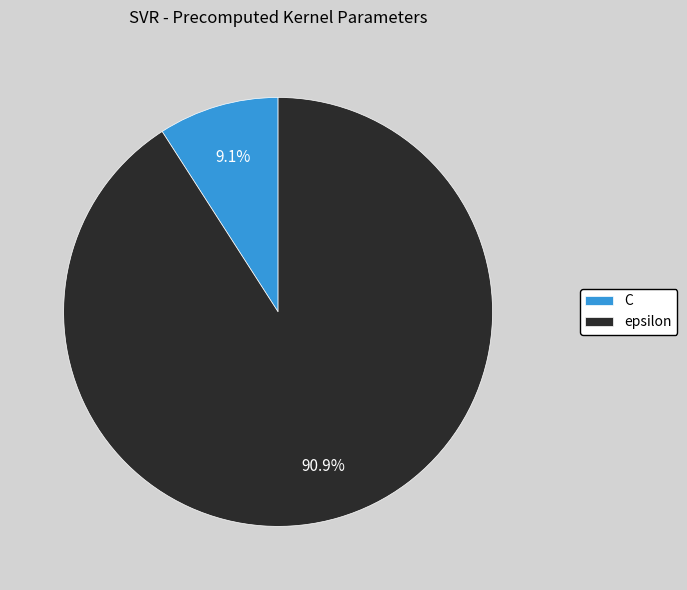

The C slice represents 9% of the pie. True or false?

True